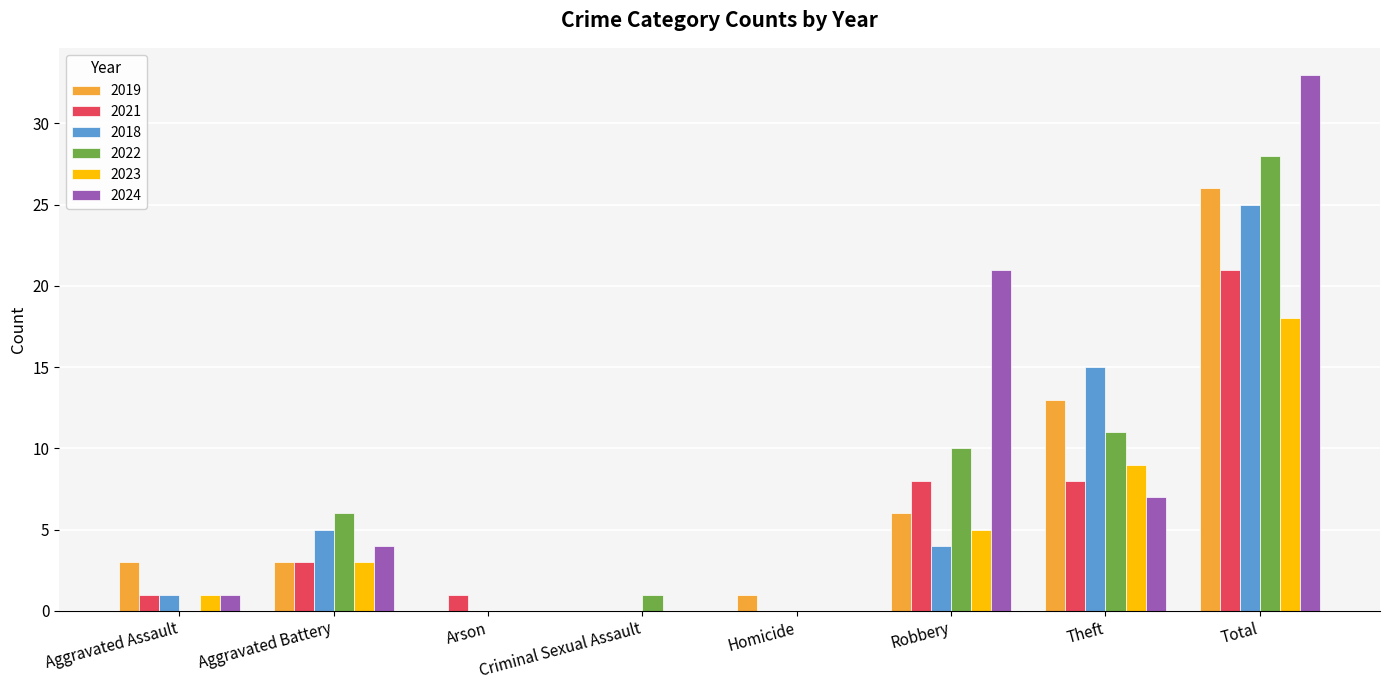

Which category has the highest value in the 2018 series?

Total